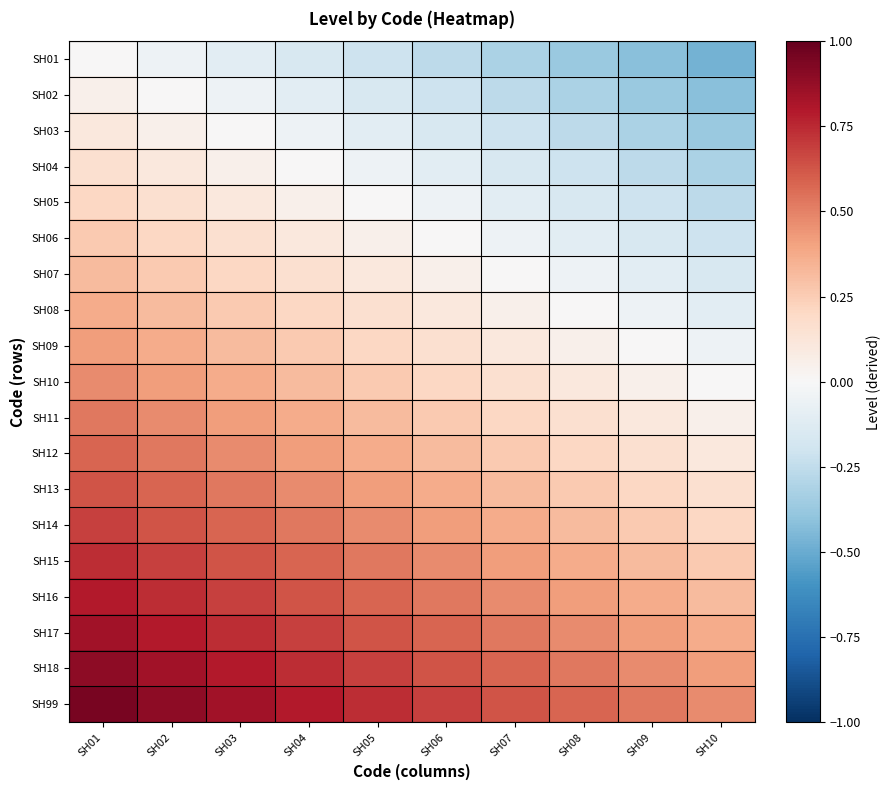

What is the difference between the highest and lowest values at SH09?

0.9